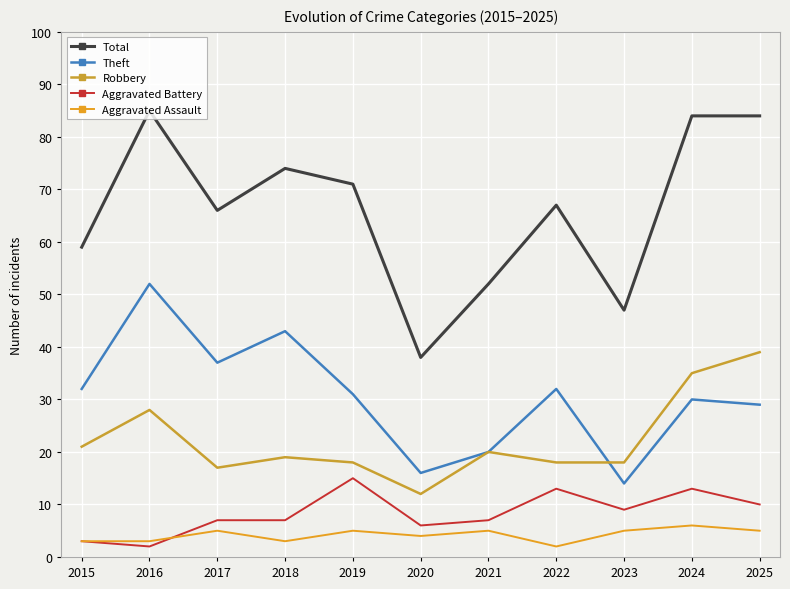

The value of Aggravated Assault at 2019 is 2. True or false?

False